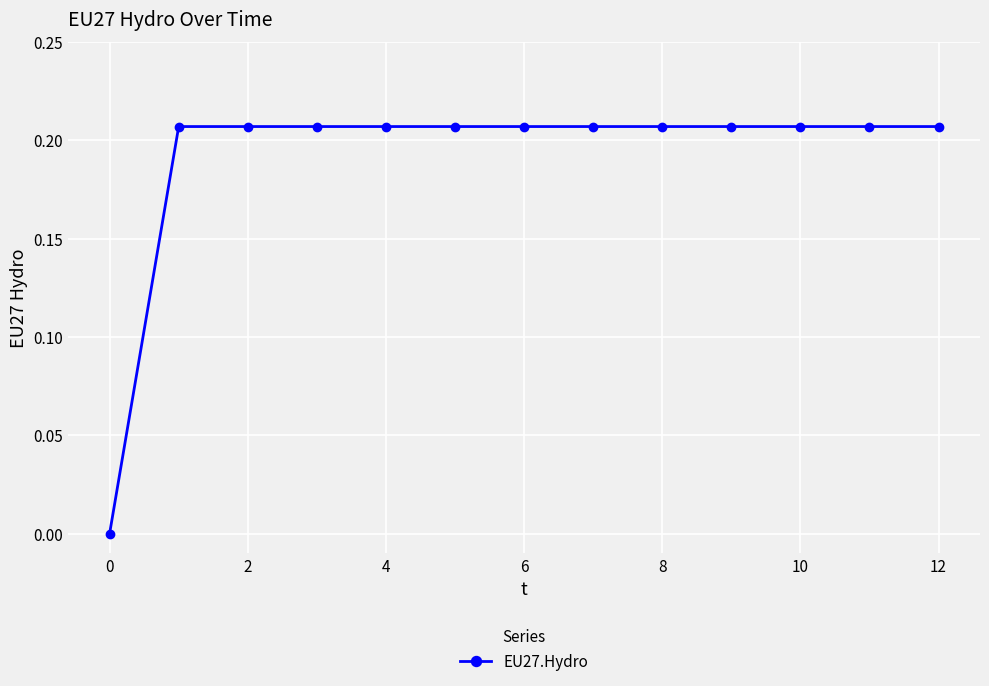

What is the sum of all values?

2.5